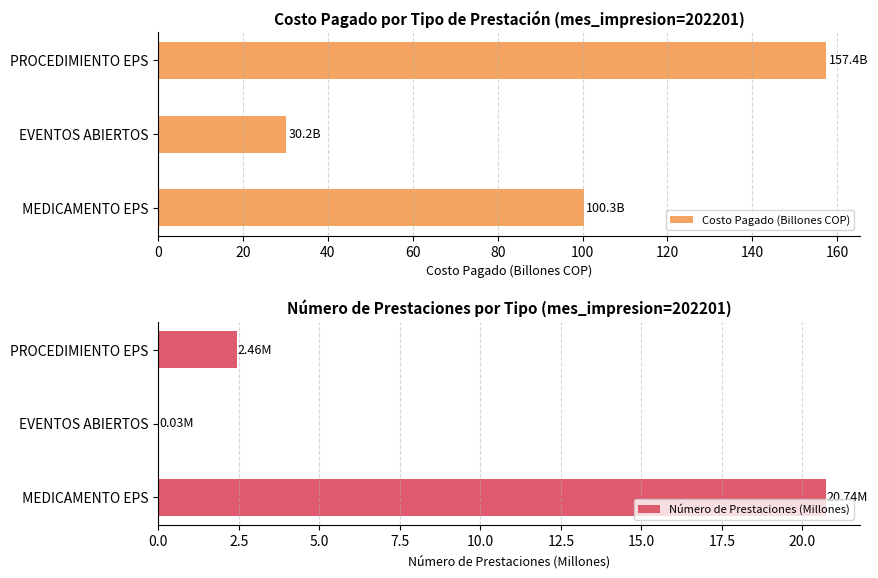

Which series changed the most between 0 and 20?

Costo Pagado (Billones COP)